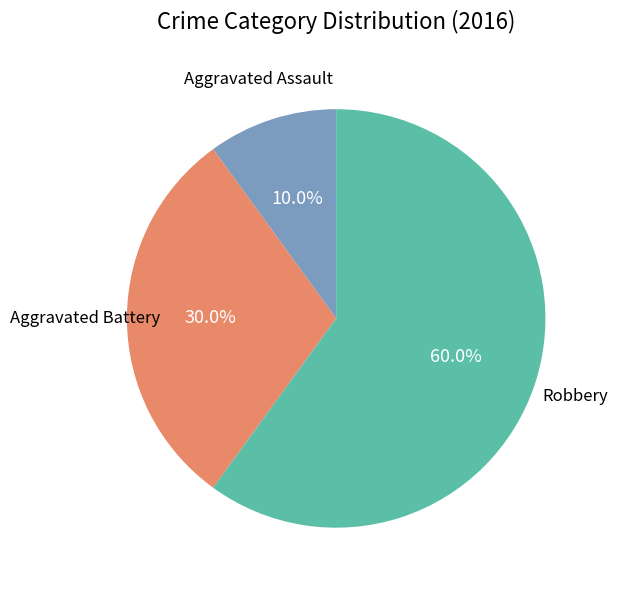

Is there any slice that represents more than half of the pie?

Yes